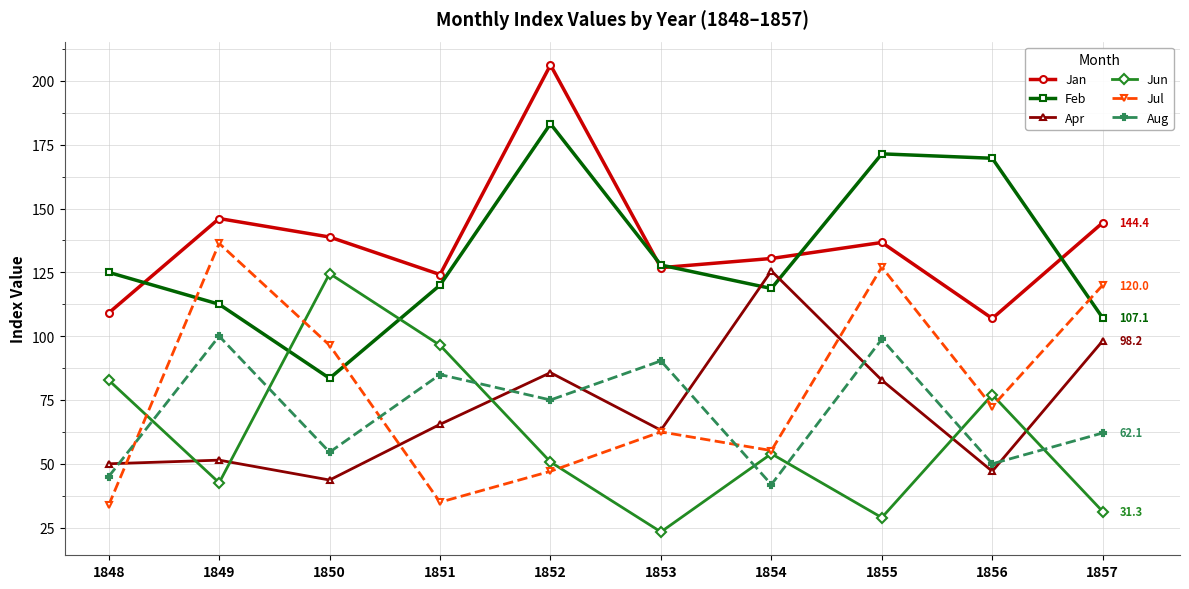

List the labels in order of Jun value, smallest first.

1853, 1855, 1857, 1849, 1852, 1854, 1856, 1848, 1851, 1850